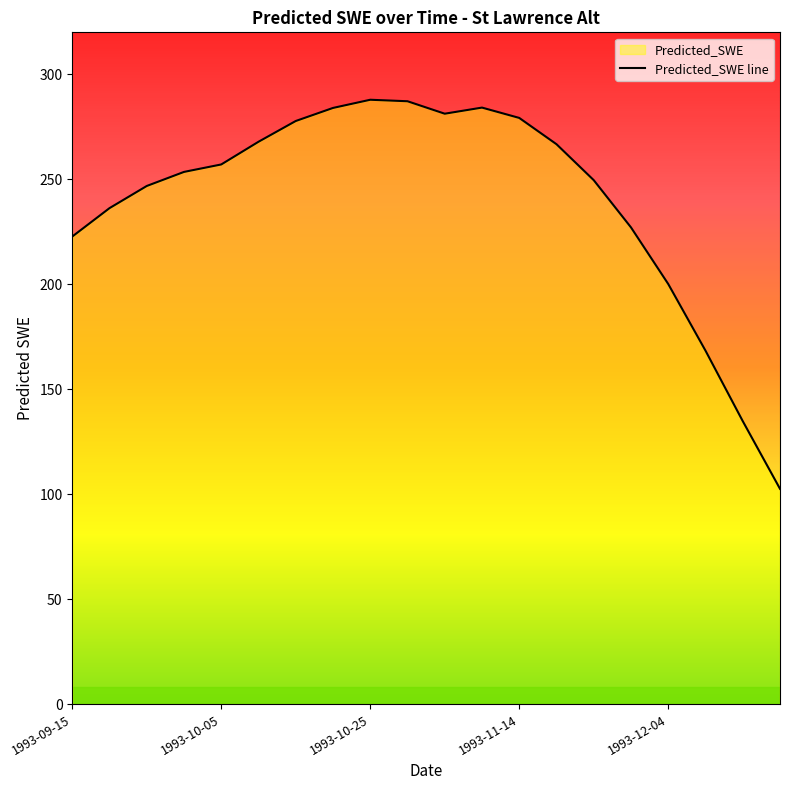

How many values are below 257?

10